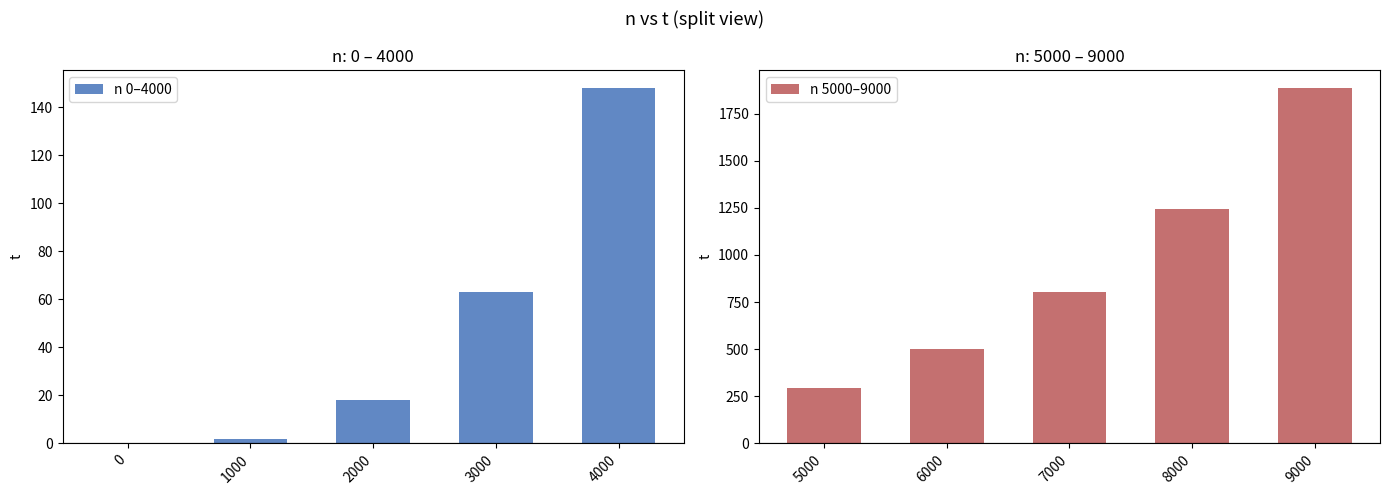

Which series has the largest range (max minus min)?

n 5000–9000